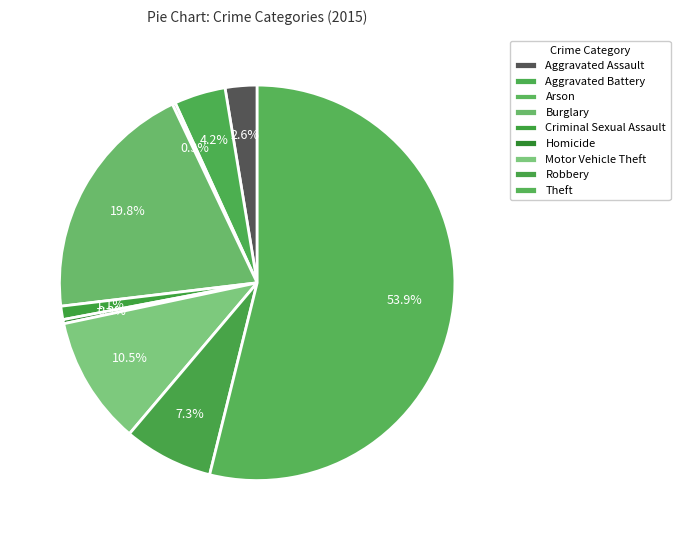

Which category has the smallest portion of the pie?

Arson